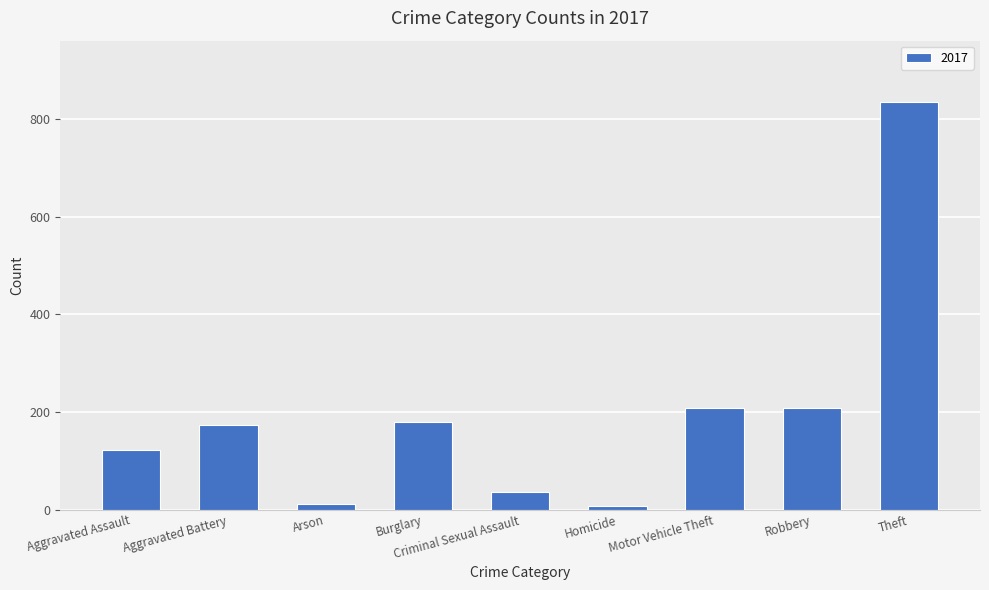

The value at Burglary is 291. True or false?

False